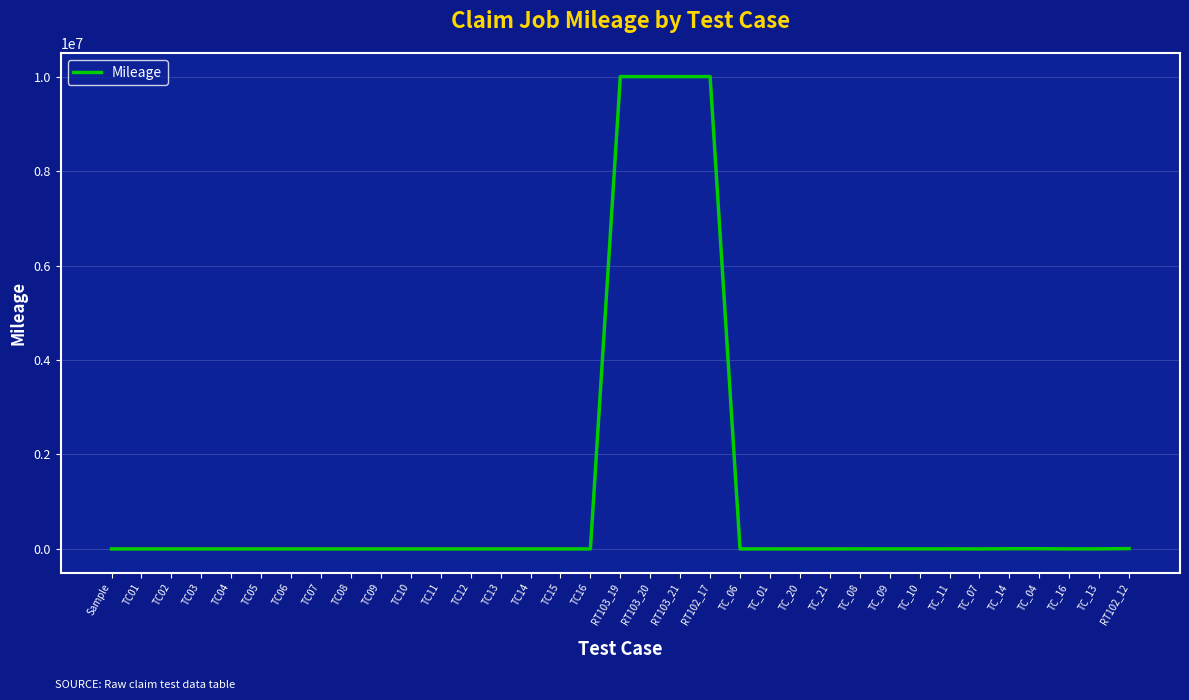

What is the difference between the maximum and minimum values?

9999976